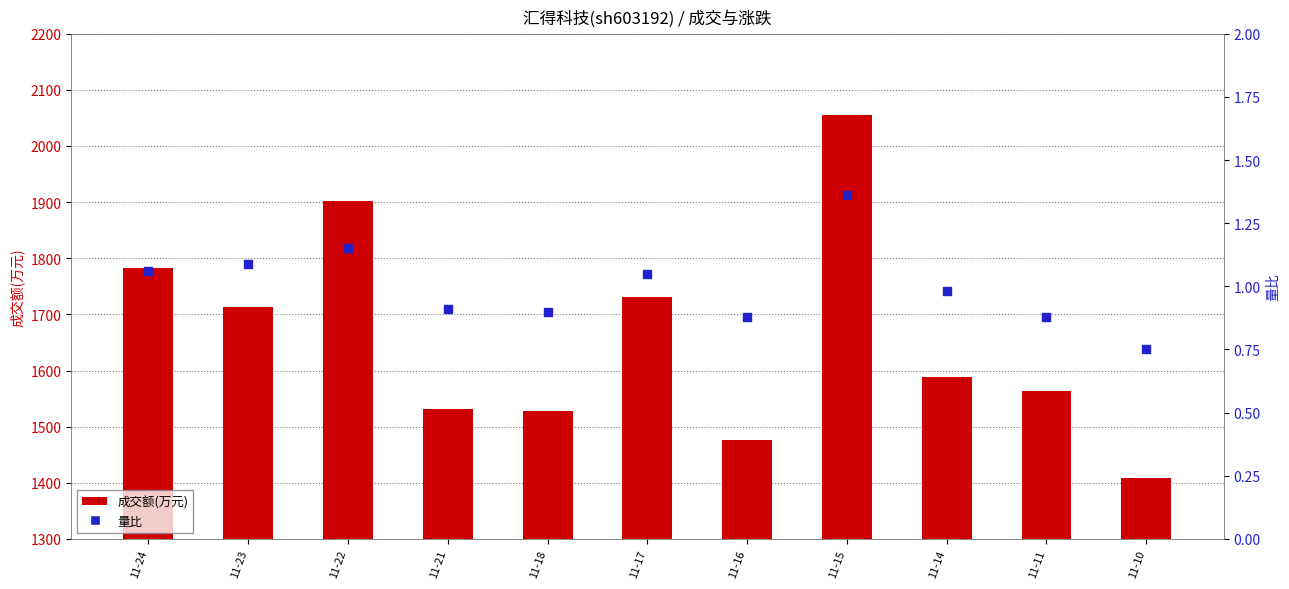

At which category is the sum across all series the highest?

11-15